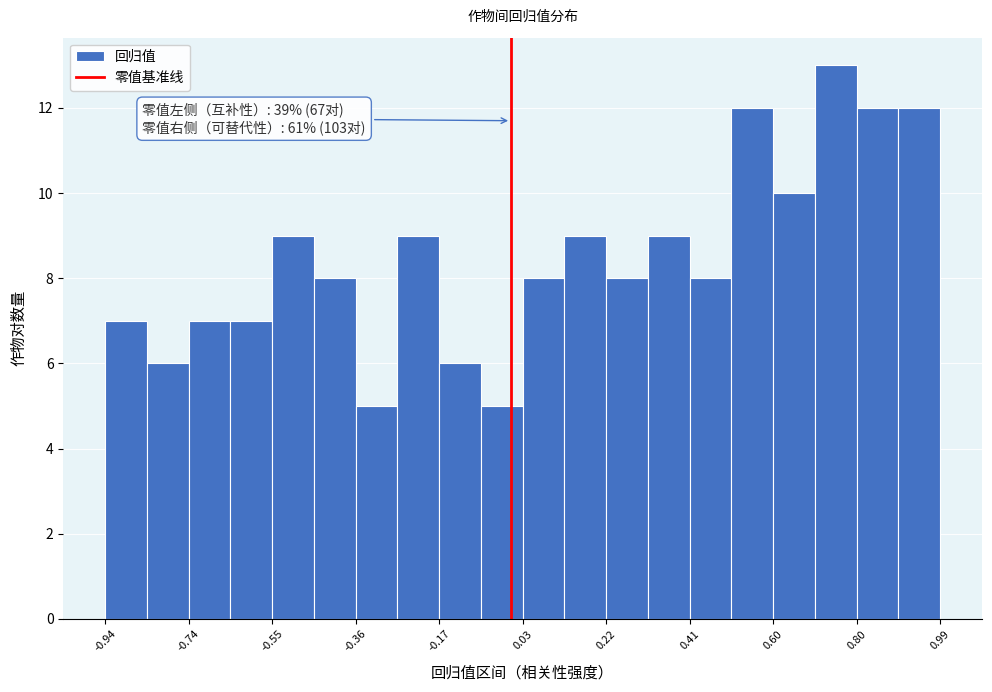

Over which range of the x-axis is the bar tallest?

0.70 to 0.80